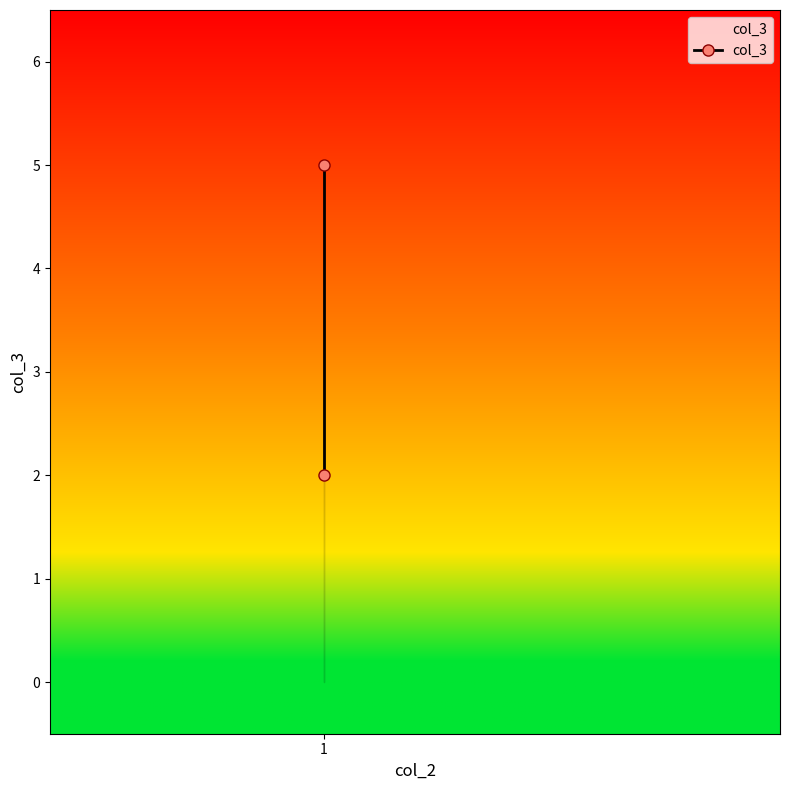

What is the sum of all values?

7